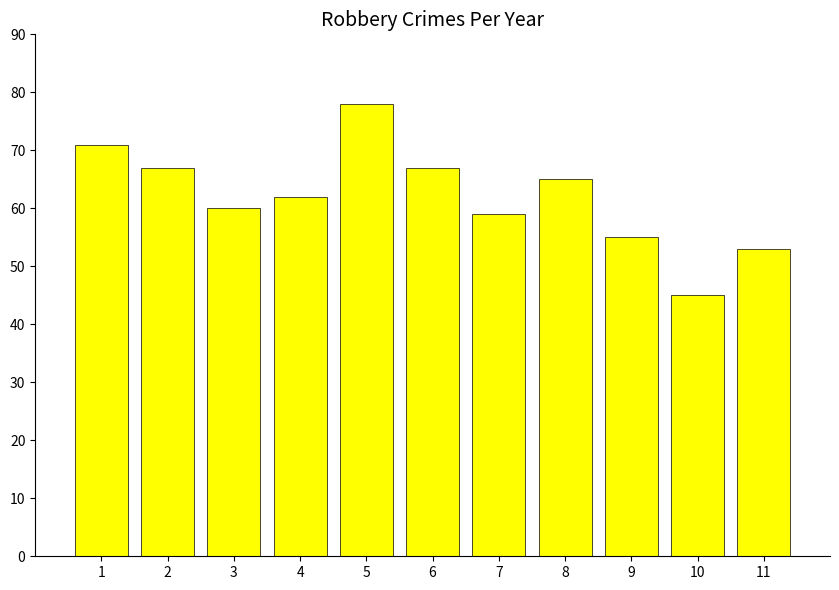

How many values are below 62?

5